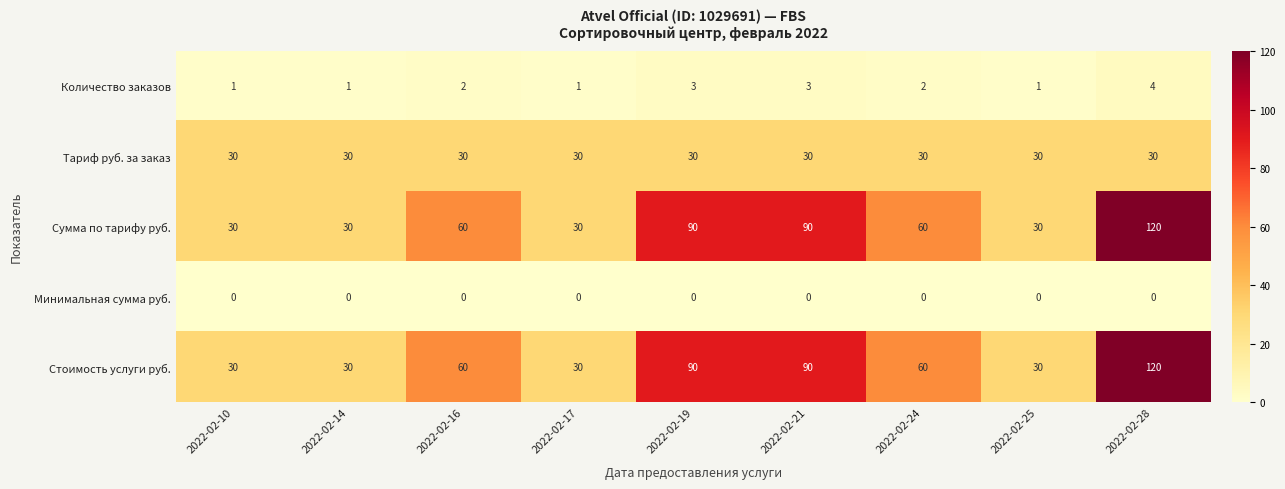

Which label corresponds to the largest value in the chart?

2022-02-28